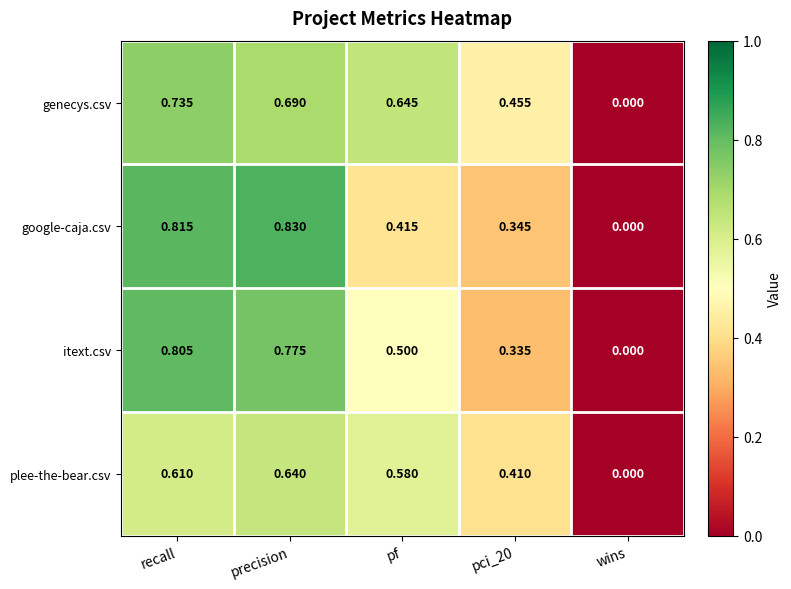

Between pf and pci_20, which series saw the biggest shift?

genecys.csv